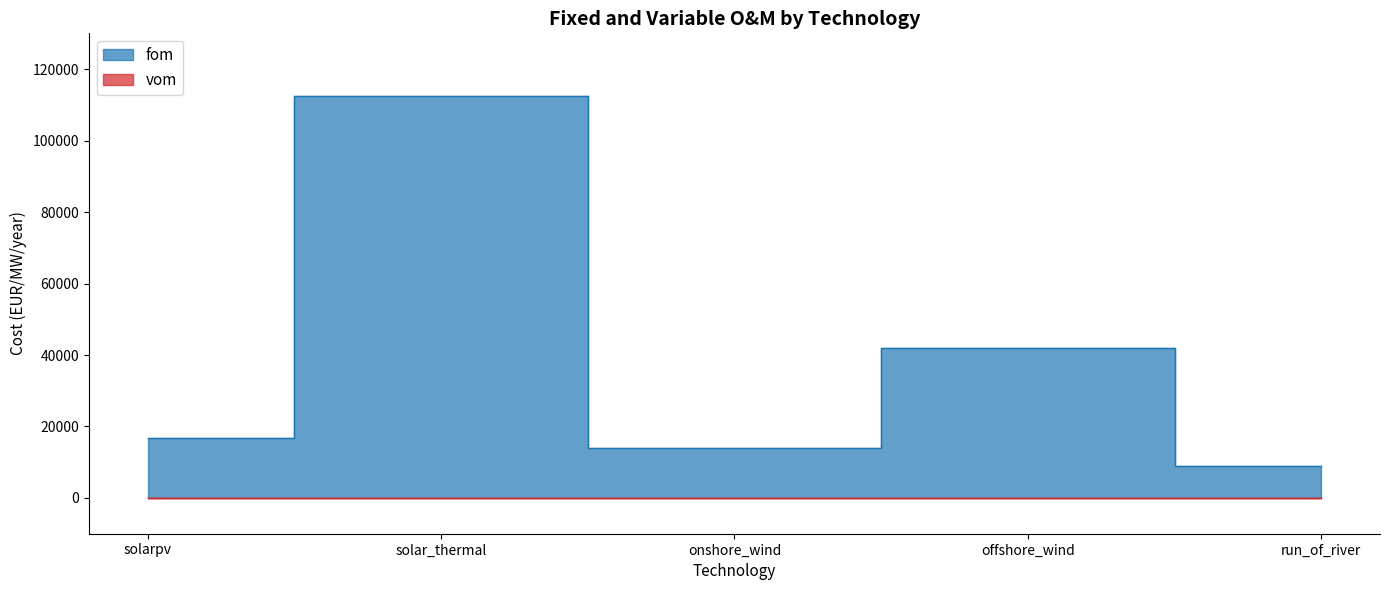

Which series has the widest spread of values?

fom